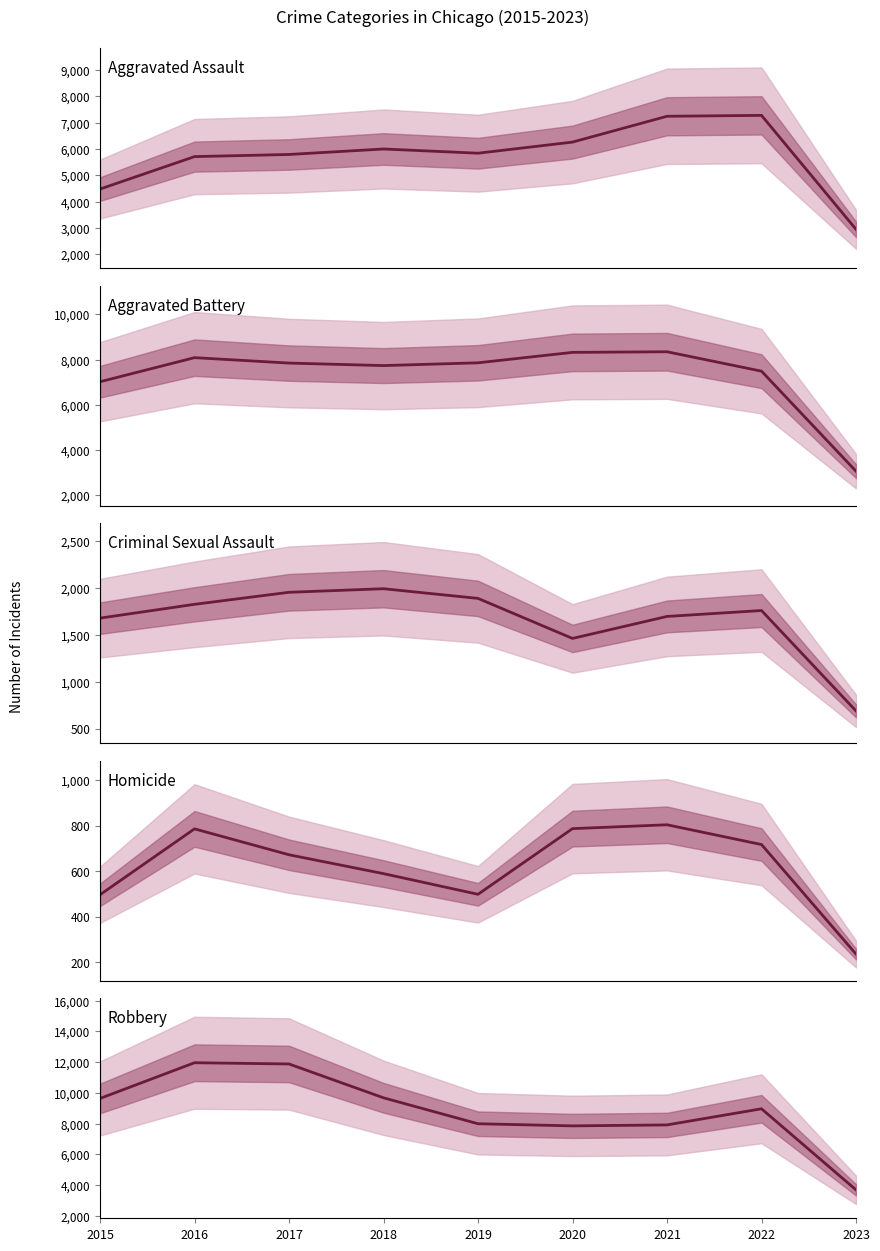

True or false: Homicide has more than 1 points higher than both neighbors.

True